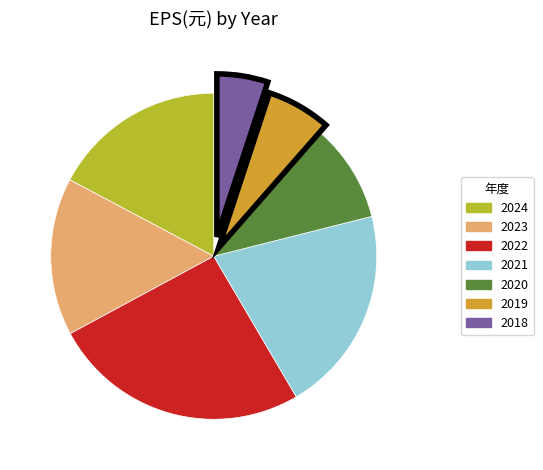

Rank the categories by value from highest to lowest.

2022, 2021, 2024, 2023, 2020, 2019, 2018